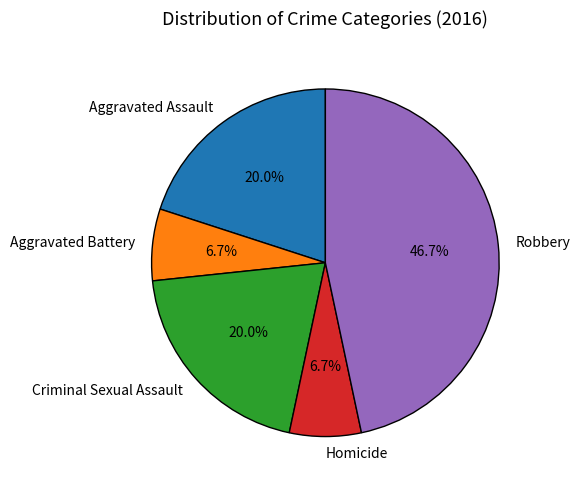

Count the number of slices in the pie.

5